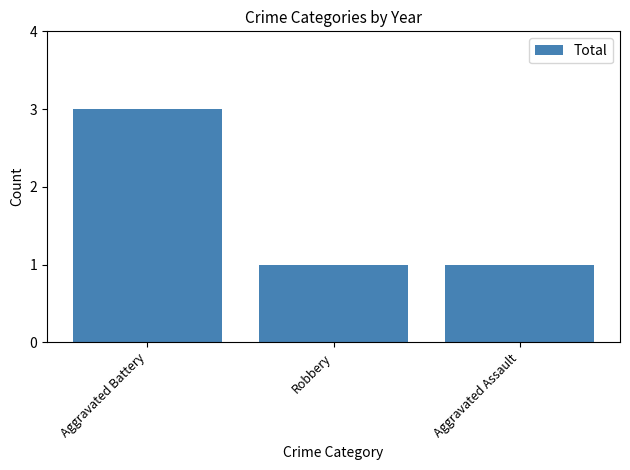

What is the smallest value displayed?

1